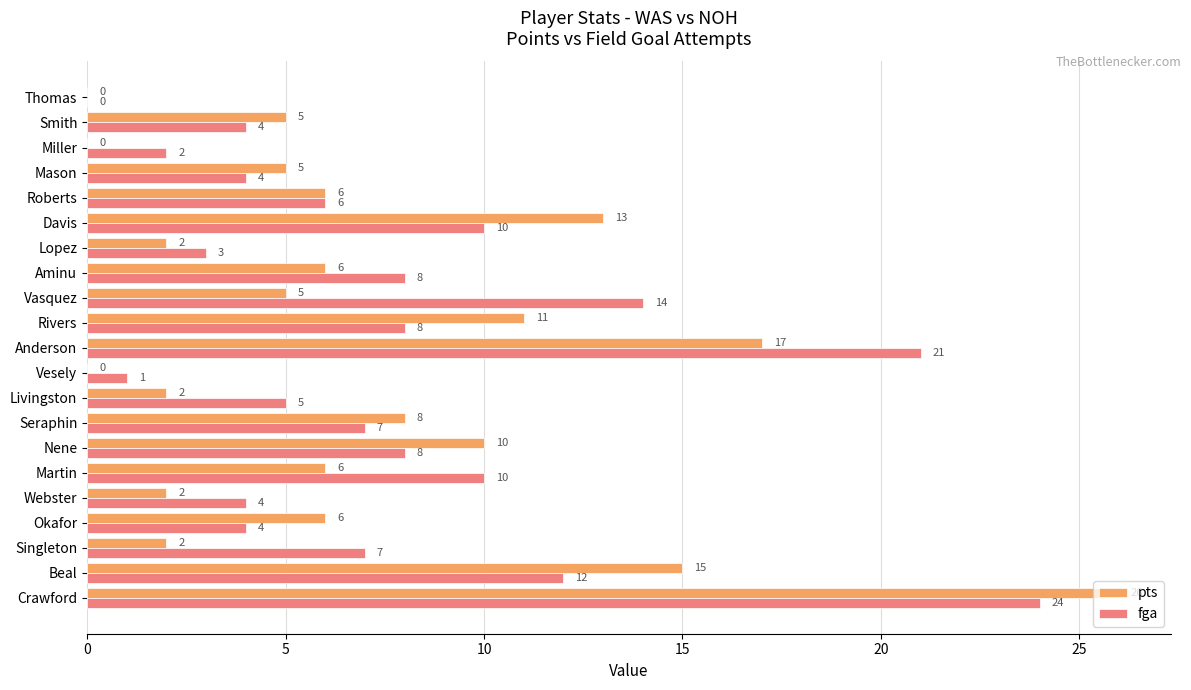

What is the total value across all series at Davis?

23